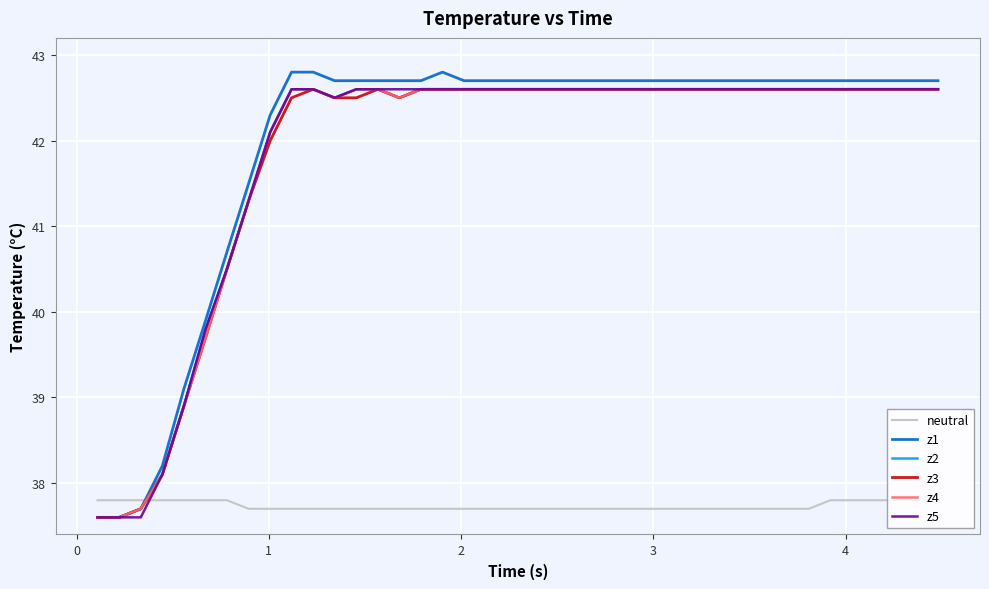

What is the minimum value for z5?

37.6